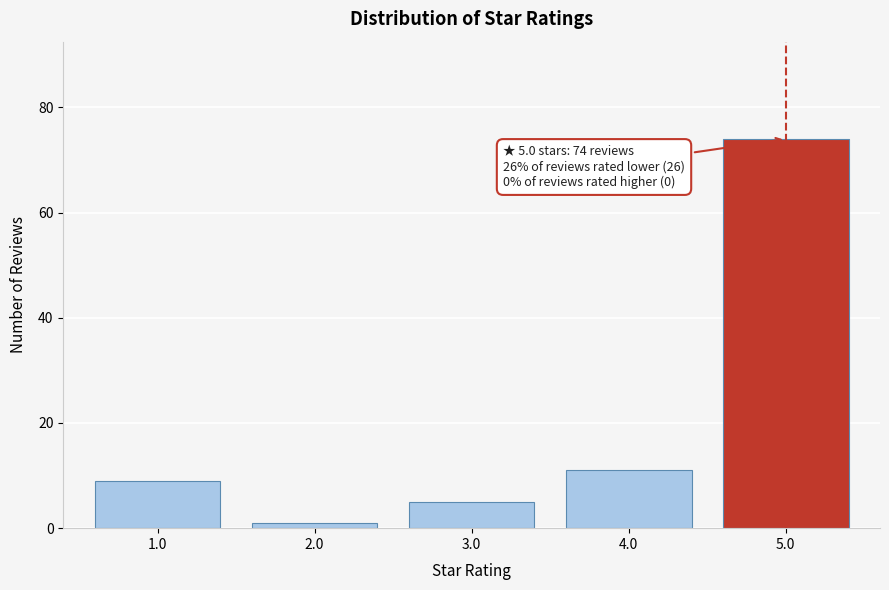

Reading right to left, what are all the values shown in this chart?

74	11	5	1	9